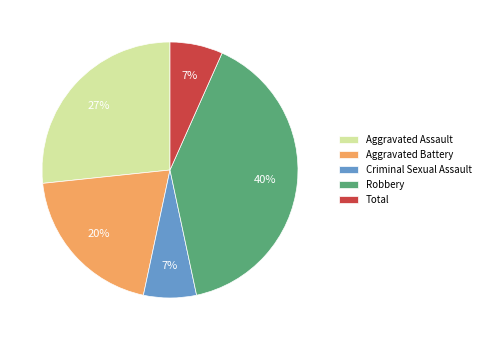

Which category has the biggest portion of the pie?

Robbery